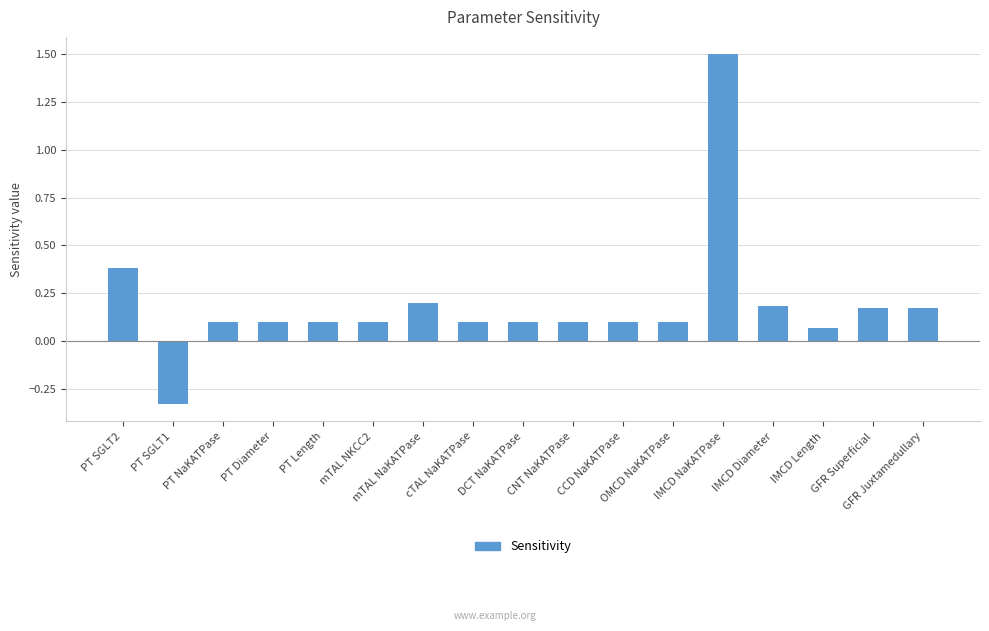

True or false: the data shows 0.2 at mTAL NaKATPase.

True